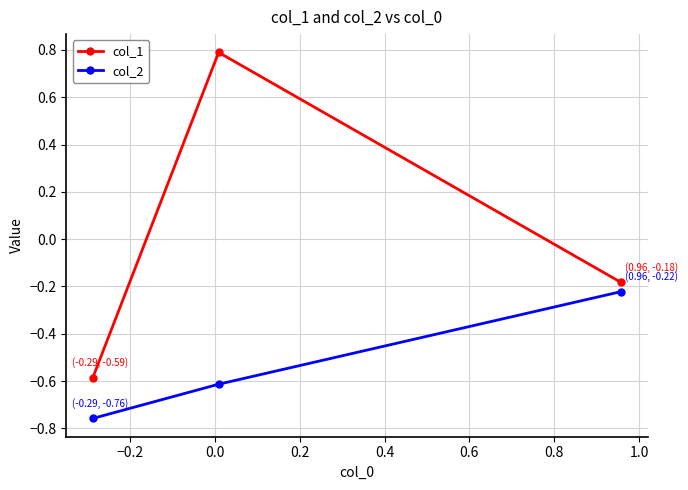

What is the average value of the col_2 series?

-0.5